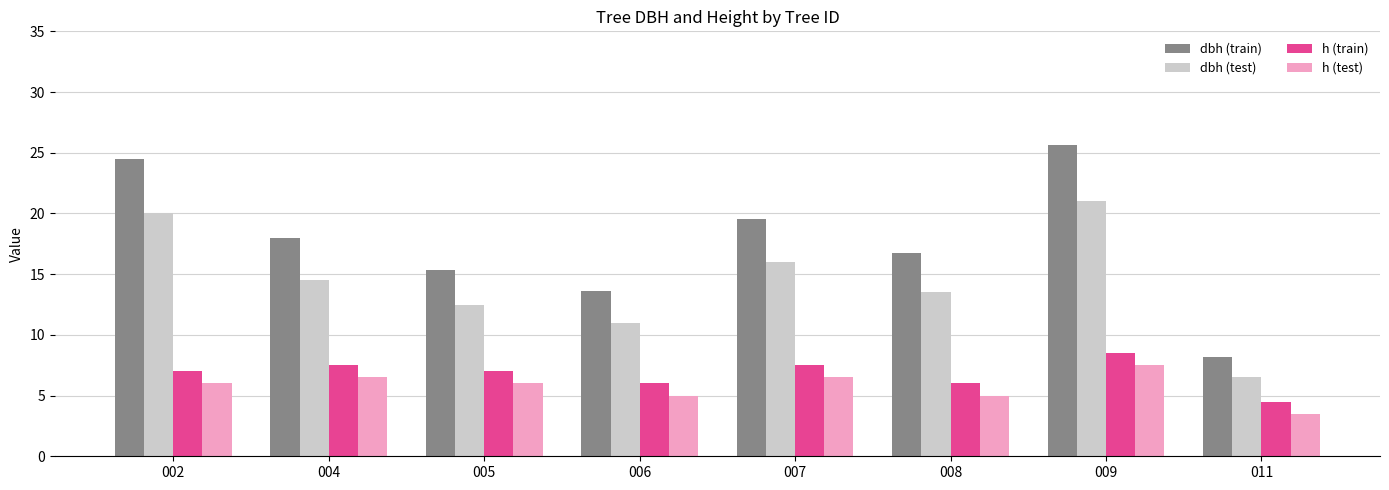

What is the difference between the dbh (test) values at 006 and 005?

1.5